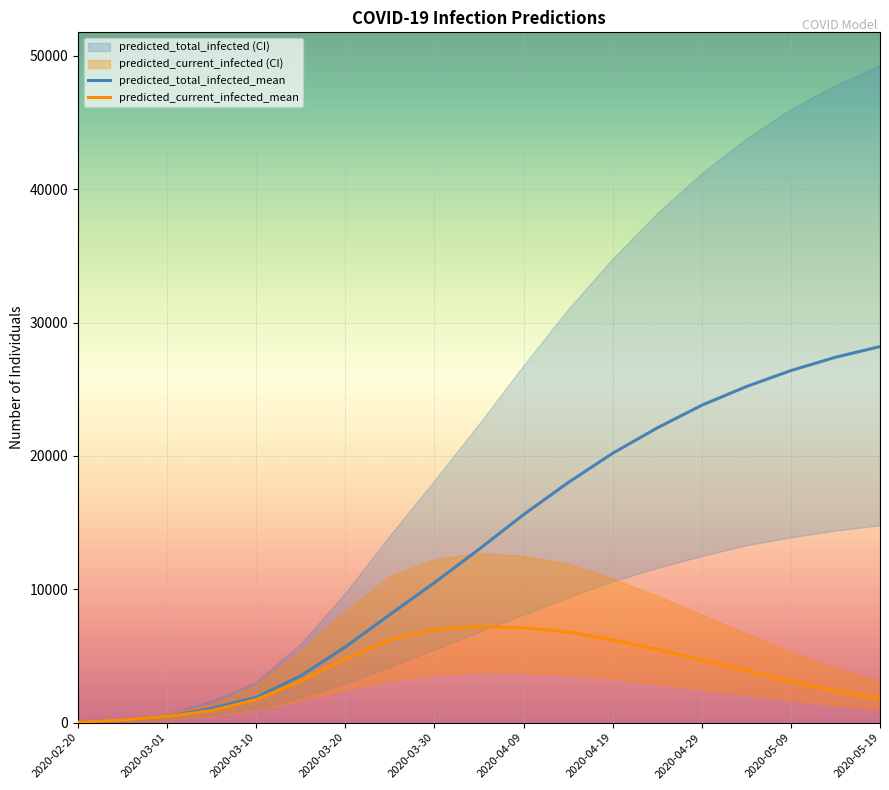

What is the difference between the highest and lowest values at 2020-02-20?

30